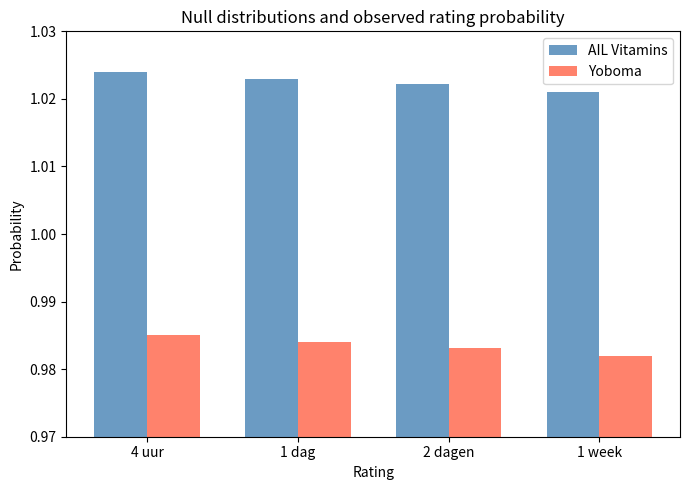

How many series are shown in this chart?

2